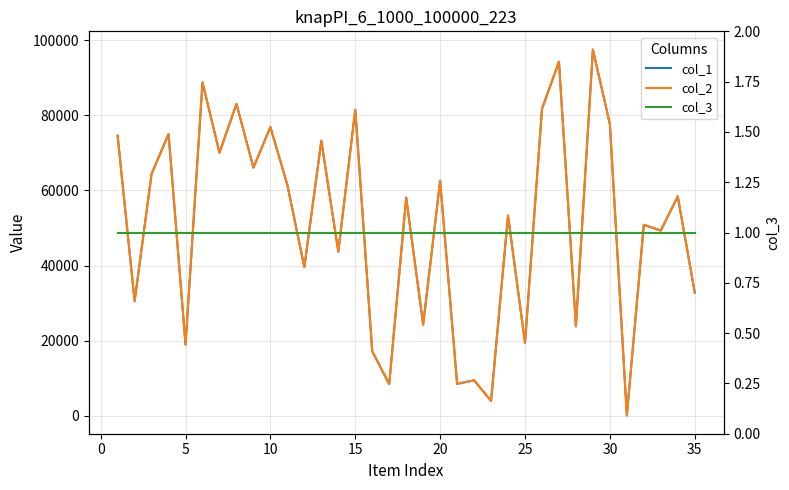

Is the value of col_1 at 21 greater than the value of col_2 at 30?

No